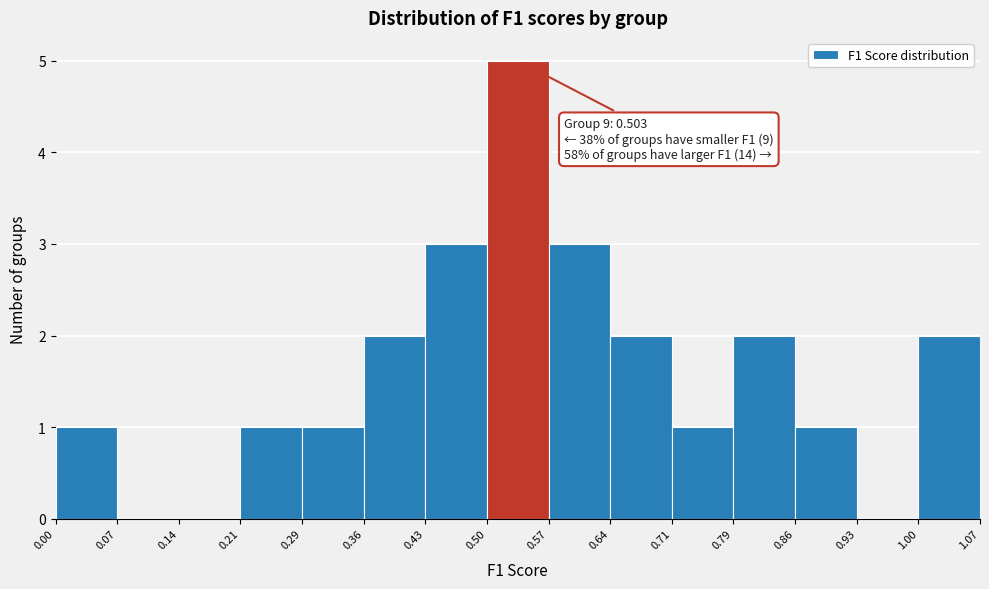

Over which range of the x-axis is the bar tallest?

0.50 to 0.57